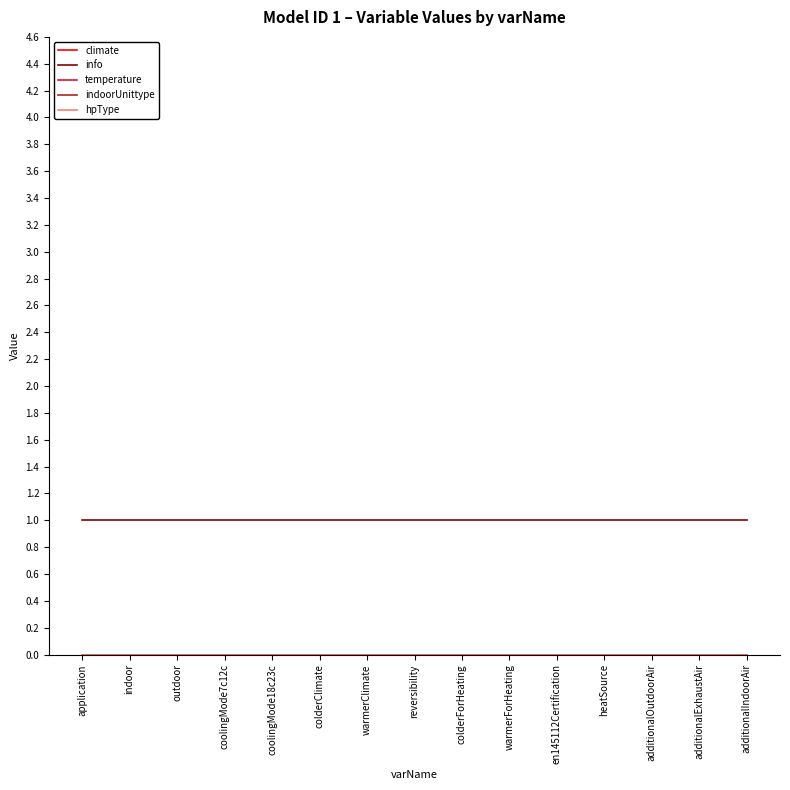

Does the chart display data point markers on the line(s)?

No